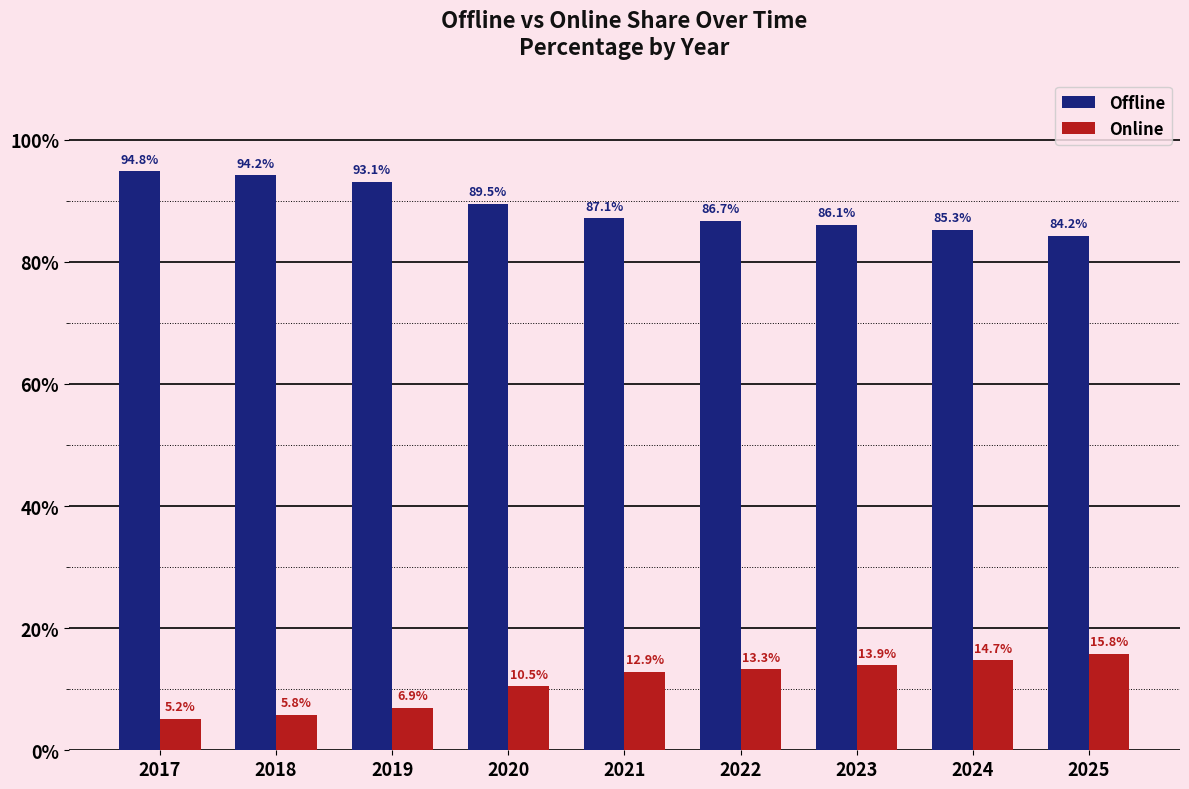

Rank the series by their maximum value, from highest to lowest.

Offline, Online